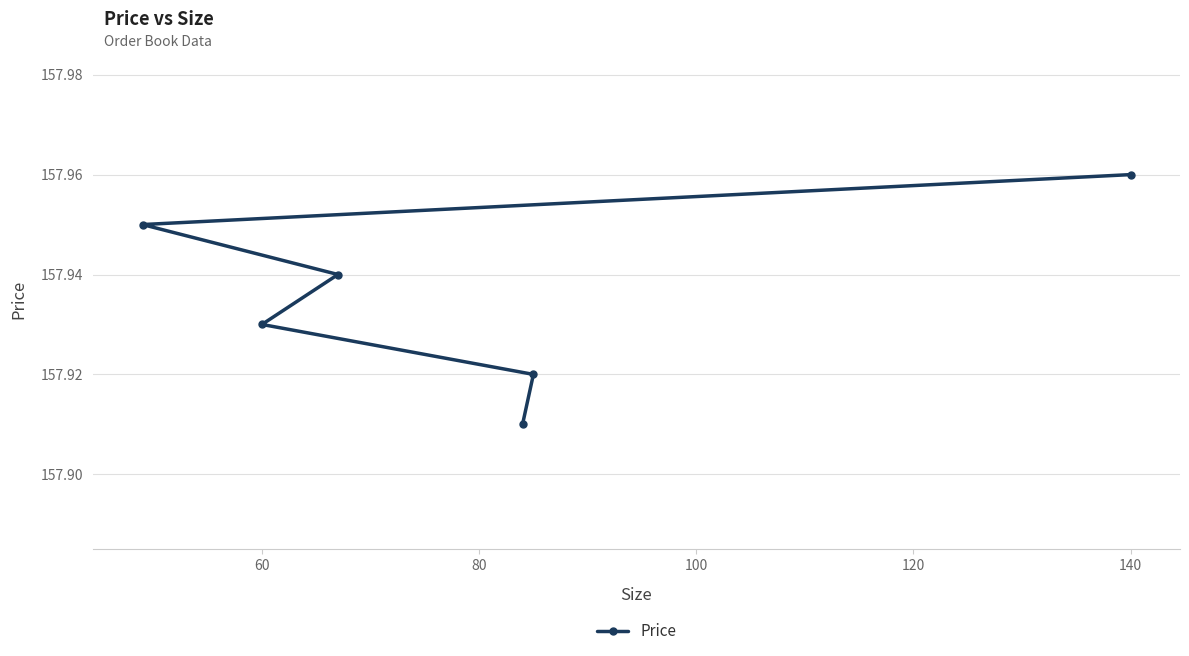

What is the difference between the maximum and minimum values?

0.1